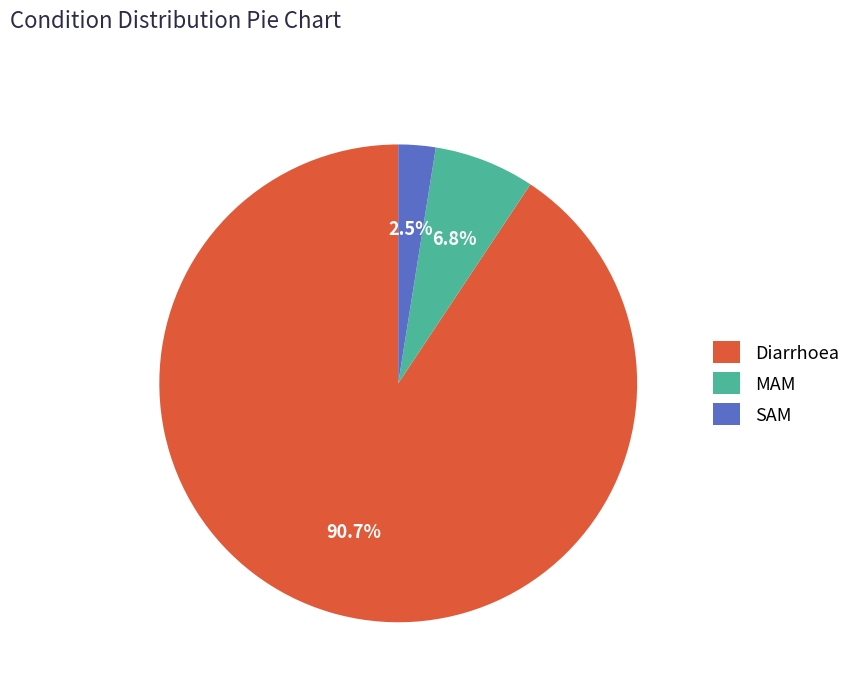

To the nearest percent, what is the difference between the largest and smallest slice percentages?

88%